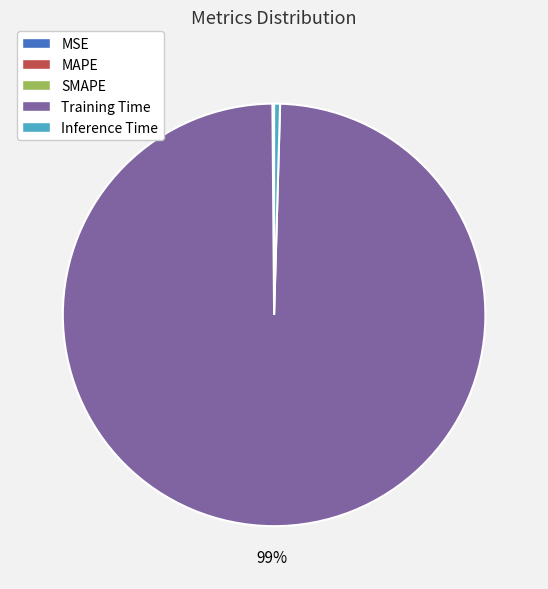

Which slice is the largest?

Training Time